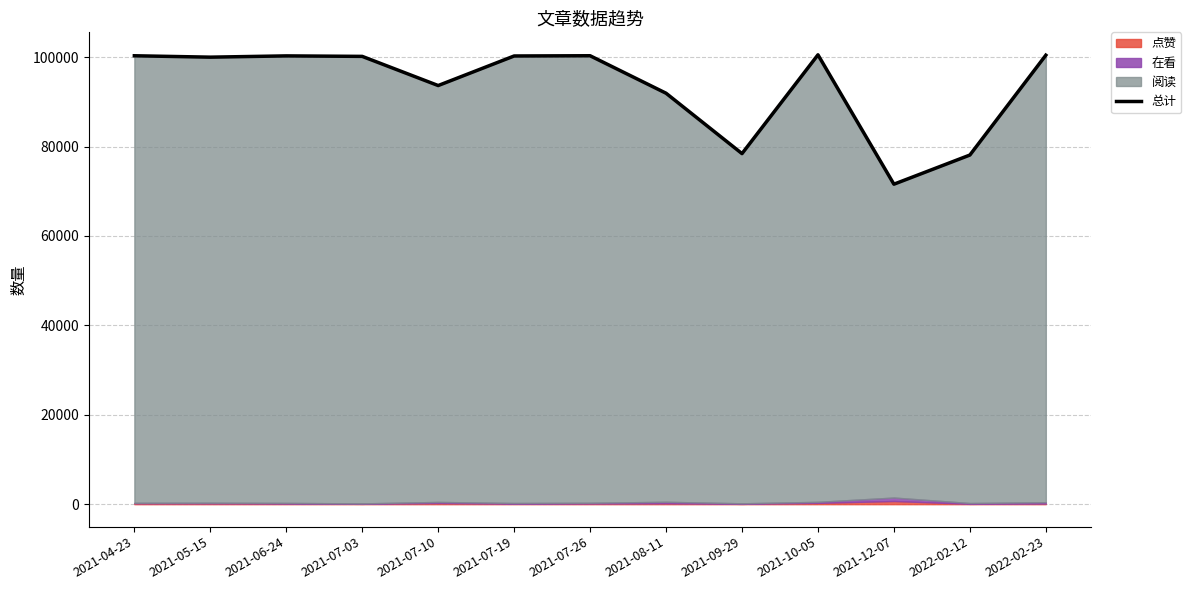

What is the average value?

93538